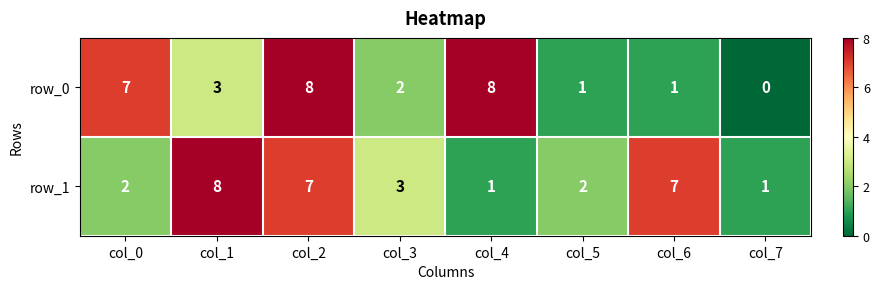

Reading right to left, extract all data points from this chart.

row_0: col_7=0	col_6=1	col_5=1	col_4=8	col_3=2	col_2=8	col_1=3	col_0=7
row_1: col_7=1	col_6=7	col_5=2	col_4=1	col_3=3	col_2=7	col_1=8	col_0=2